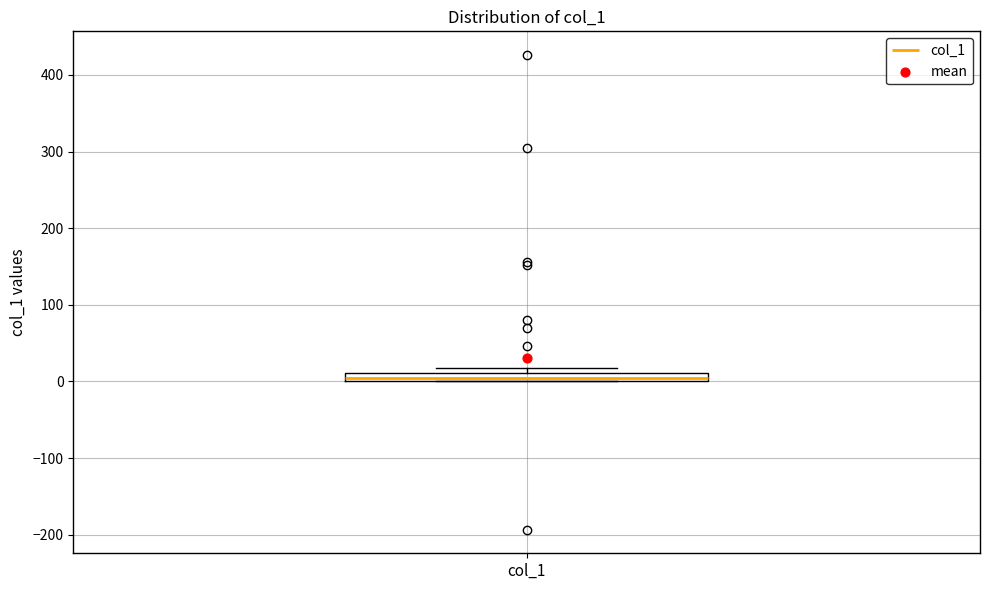

Where is the upper edge of the box for col_1 on the y-axis? The values are not printed on the chart, so give them approximately, as read against the axis.

10